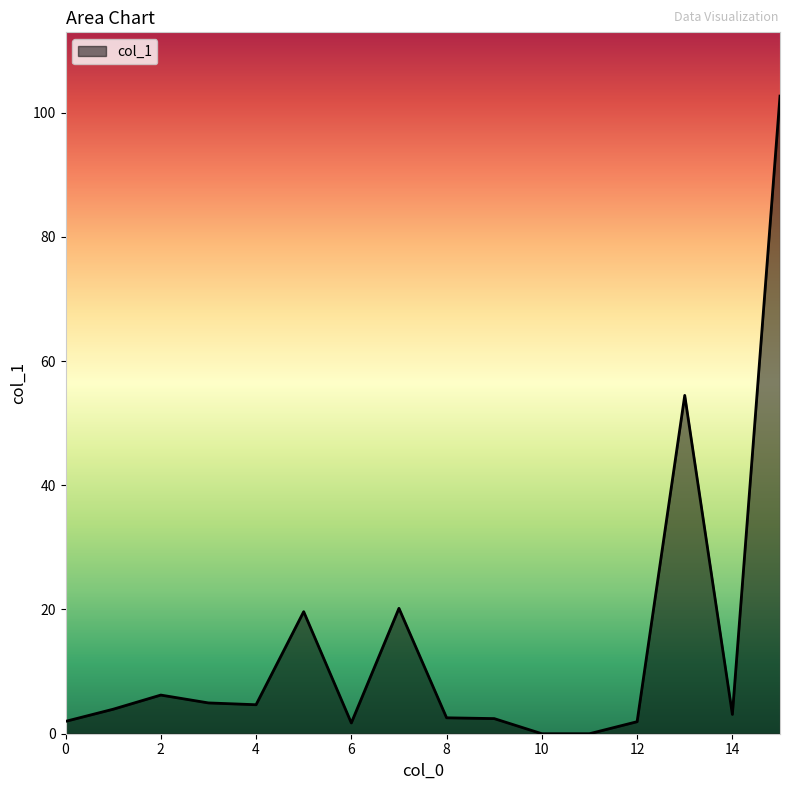

Where is the first local minimum?

4